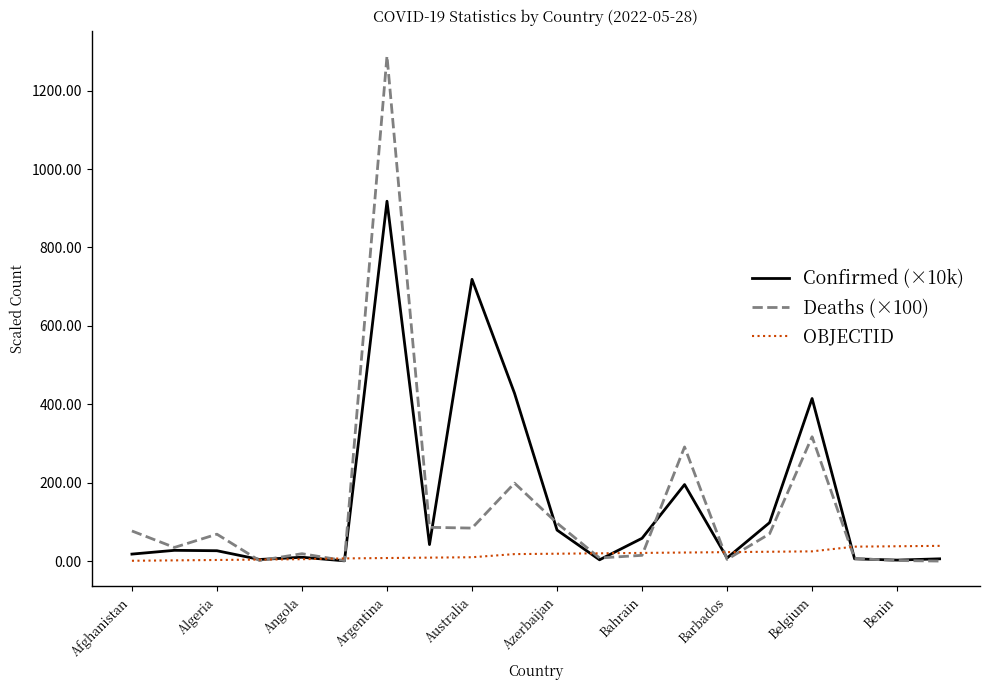

List the series in order of their peak value, highest first.

Deaths (×100), Confirmed (×10k), OBJECTID